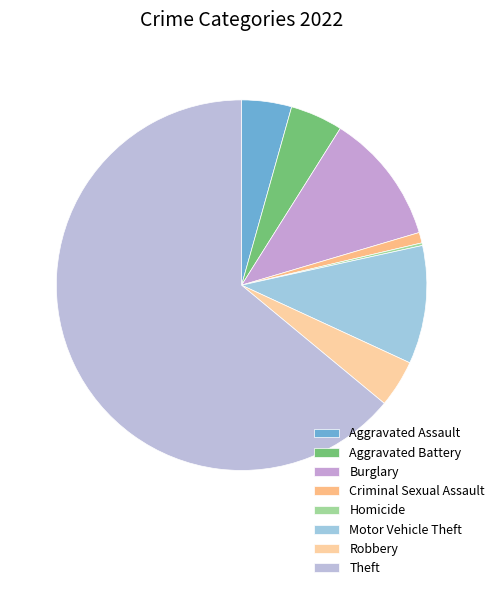

To the nearest percent, what is the combined percentage of Homicide and Criminal Sexual Assault?

1%